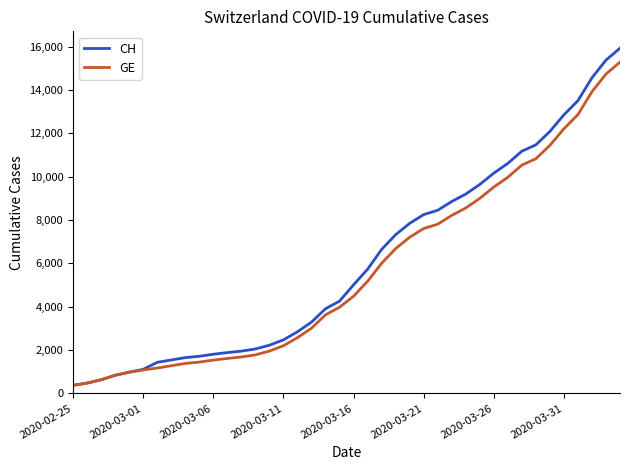

What is the lowest value of the CH series?

375